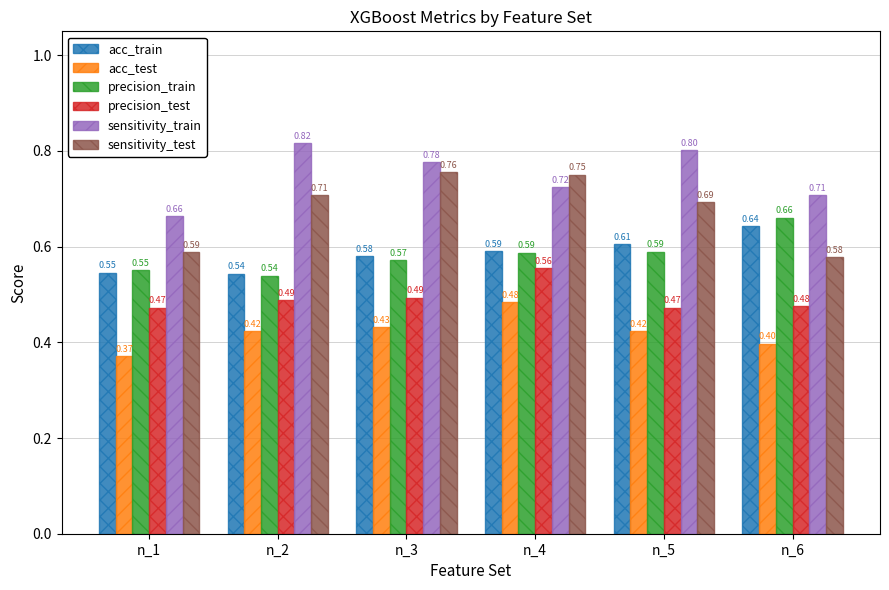

The value of acc_train at n_4 is 1.0. True or false?

False